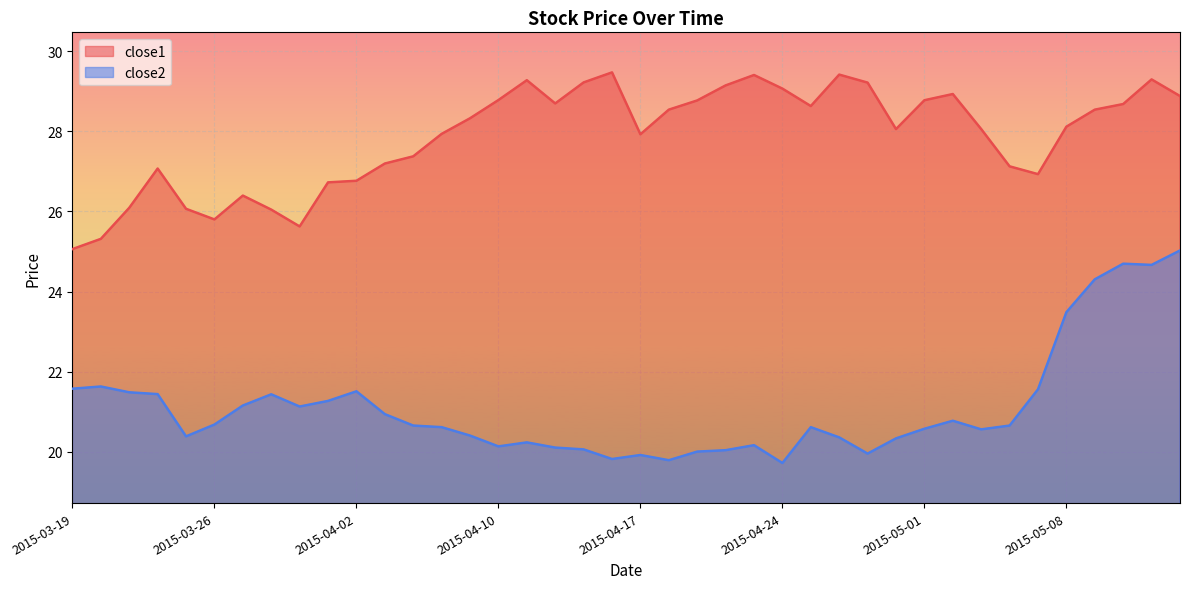

Reading right to left, transcribe all the data shown in this chart.

close1: 28.9	29.3	28.7	28.5	28.1	26.9	27.1	28.1	28.9	28.8	28.1	29.2	29.4	28.6	29.1	29.4	29.1	28.8	28.5	27.9	29.5	29.2	28.7	29.3	28.8	28.3	27.9	27.4	27.2	26.8	26.7	25.6	26.0	26.4	25.8	26.1	27.1	26.1	25.3	25.1
close2: 25.0	24.7	24.7	24.3	23.5	21.6	20.7	20.6	20.8	20.6	20.3	20.0	20.4	20.6	19.7	20.2	20.0	20.0	19.8	19.9	19.8	20.1	20.1	20.2	20.1	20.4	20.6	20.7	20.9	21.5	21.3	21.1	21.4	21.2	20.7	20.4	21.4	21.5	21.6	21.6